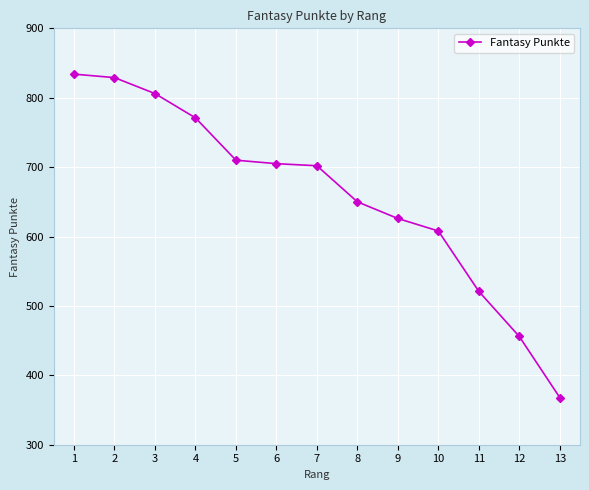

True or false: the data has more than 2 interior local peaks.

False